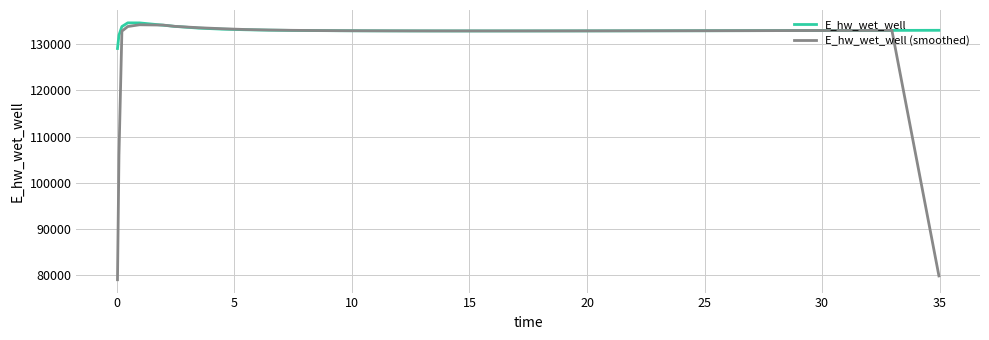

What is the difference between the maximum and minimum values in the E_hw_wet_well series?

5557.7